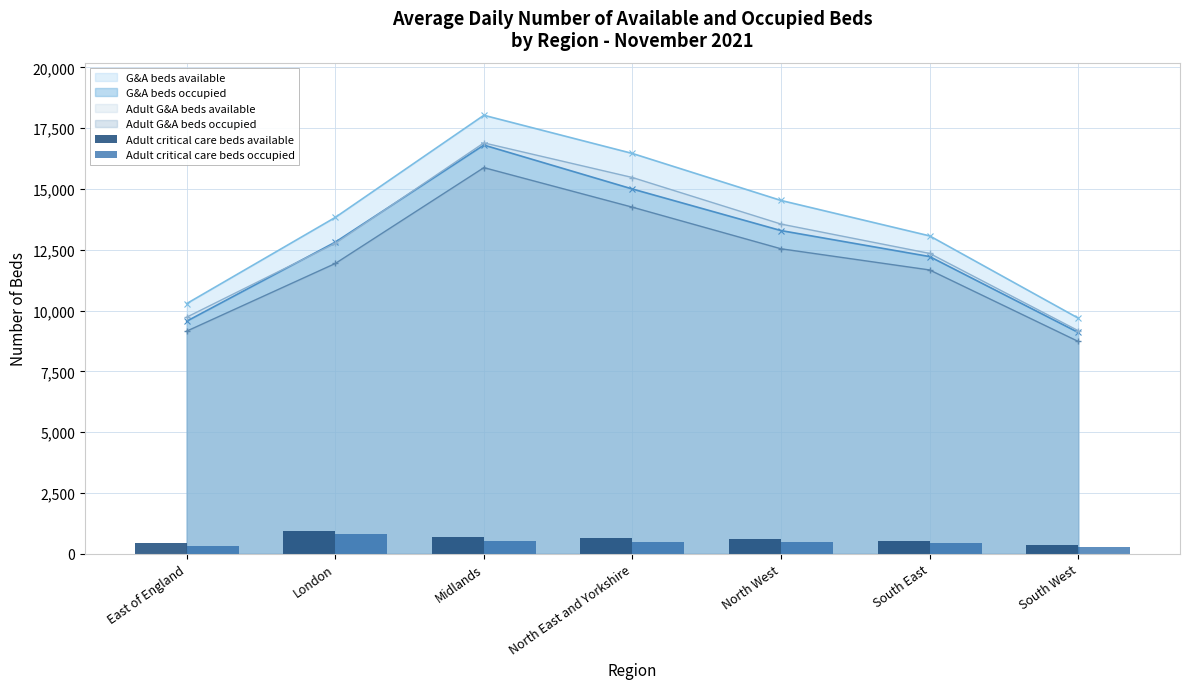

What is the highest value of the Adult critical care beds available series?

946